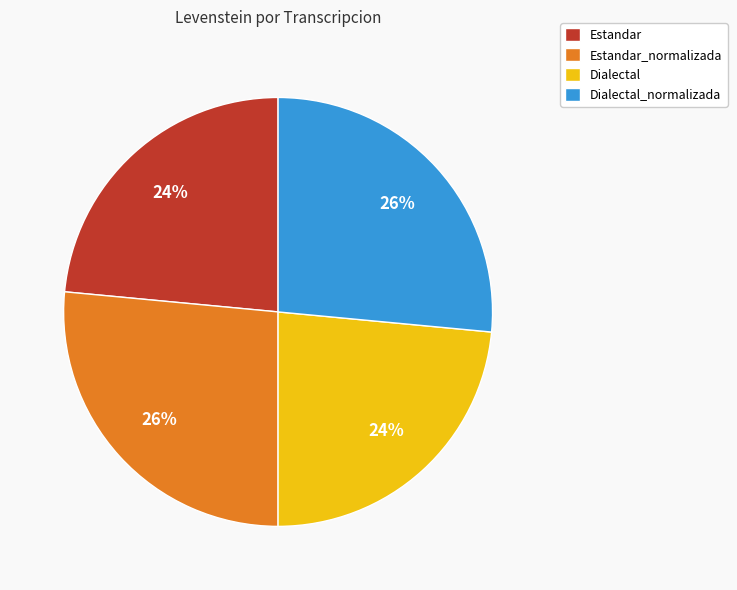

To the nearest percent, what is the combined percentage of Estandar and Dialectal_normalizada?

50%